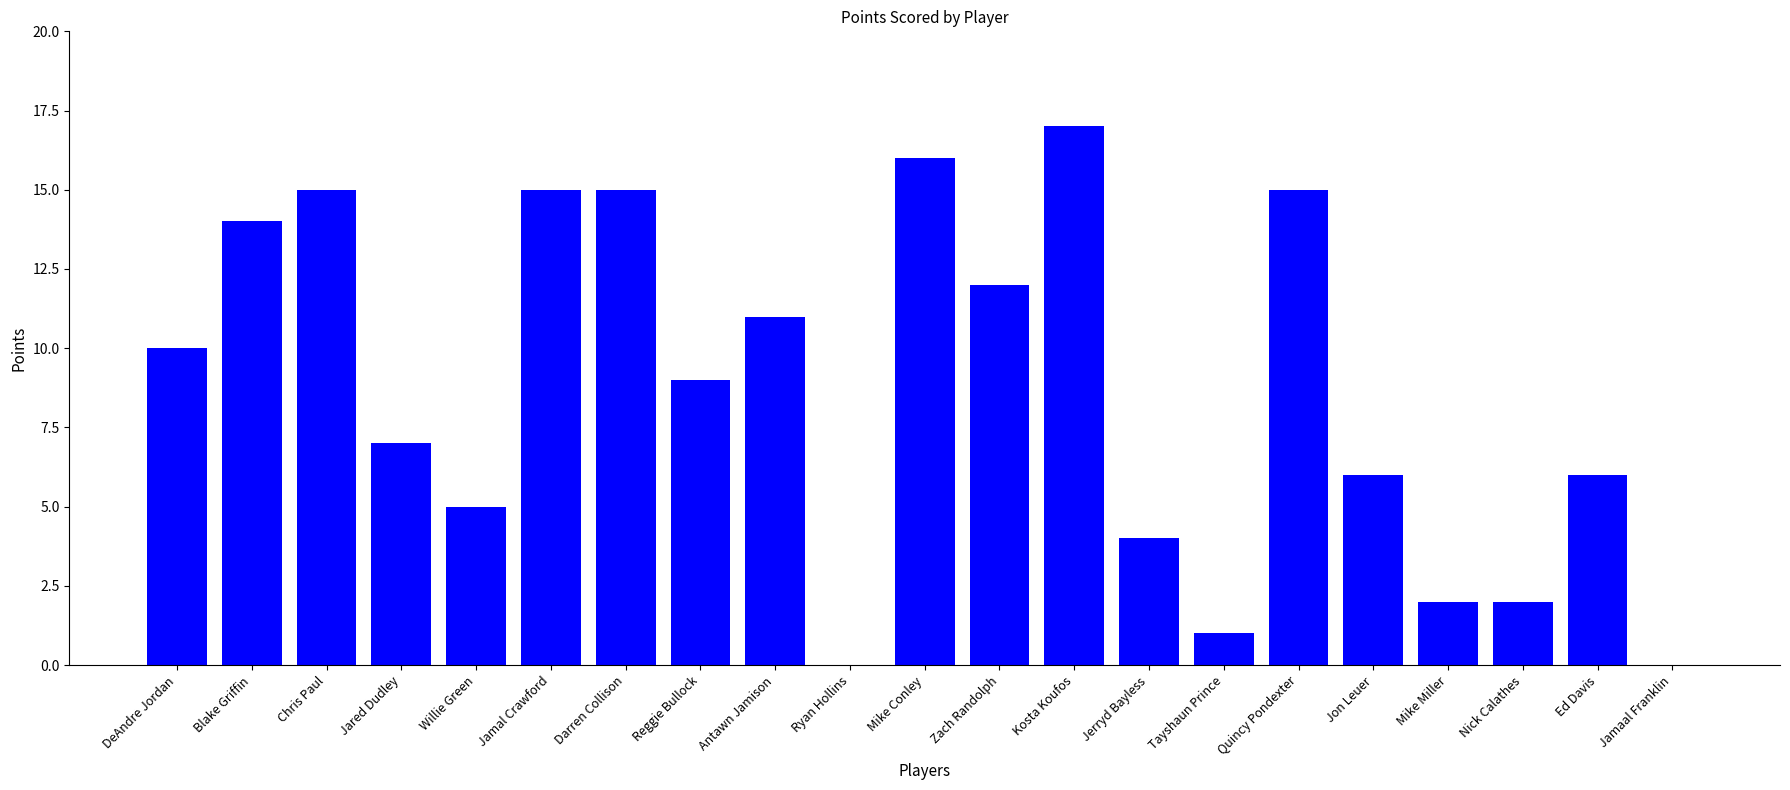

Reading left to right, what are all the values shown in this chart?

10	14	15	7	5	15	15	9	11	0	16	12	17	4	1	15	6	2	2	6	0